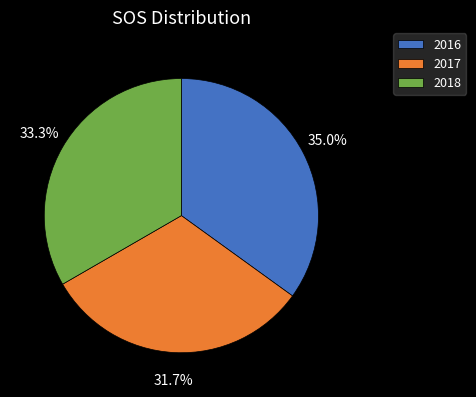

Does 2016 account for over 50% of the chart?

No